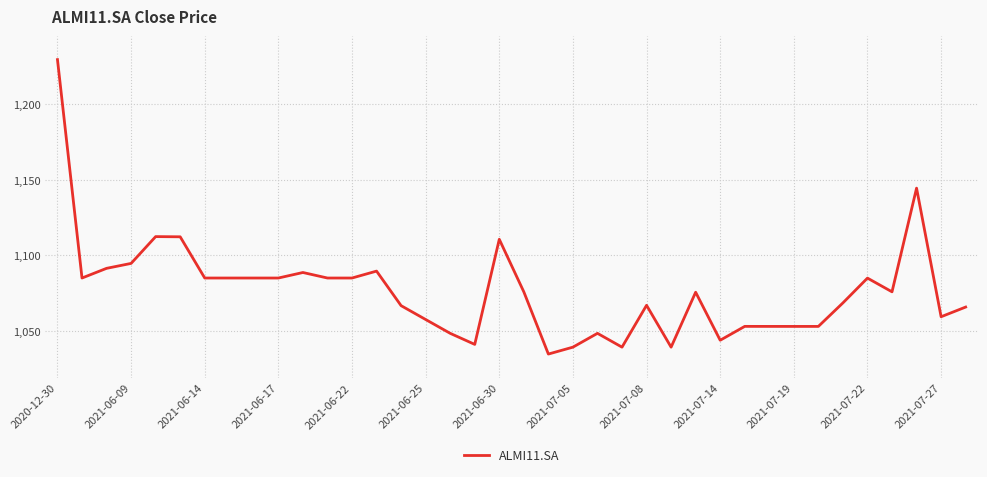

What is the greatest value displayed?

1229.2